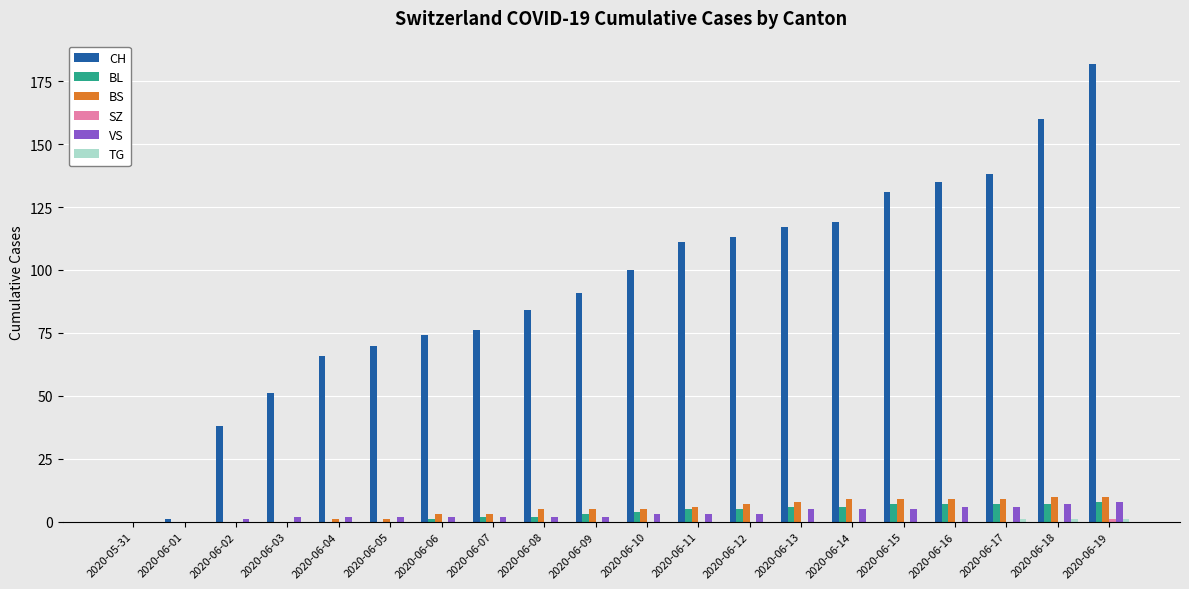

Which series changed the most between 2020-06-01 and 2020-06-12?

CH